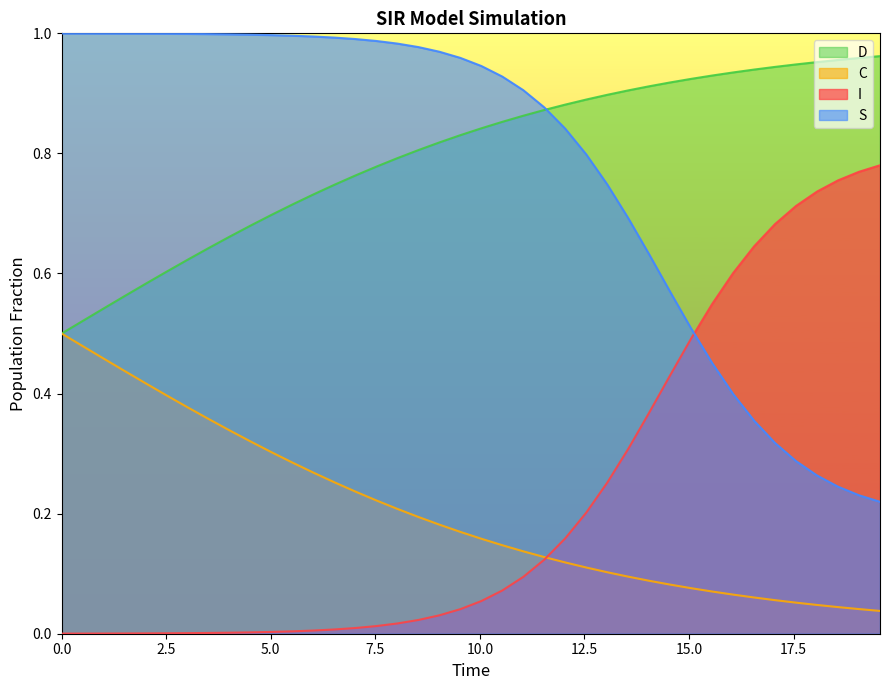

True or false: D and C cross at least once.

False